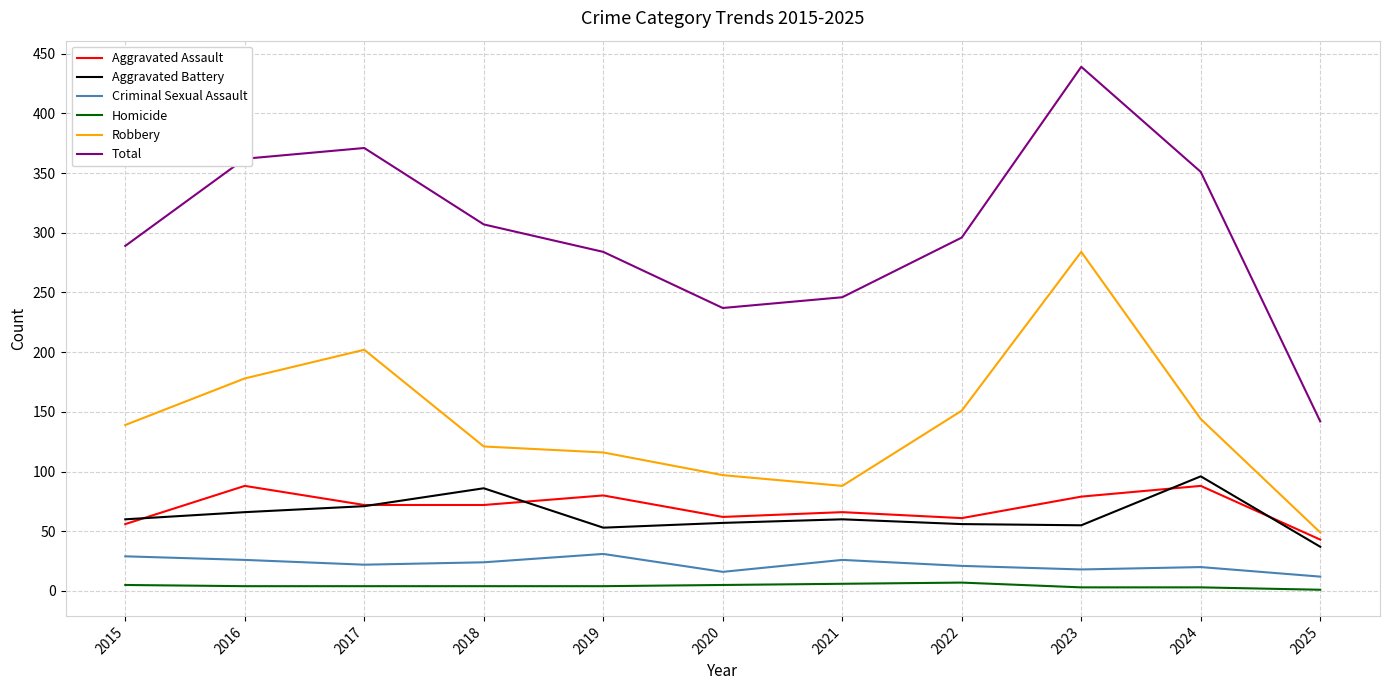

True or false: Robbery has a value of 88 at 2021.

True